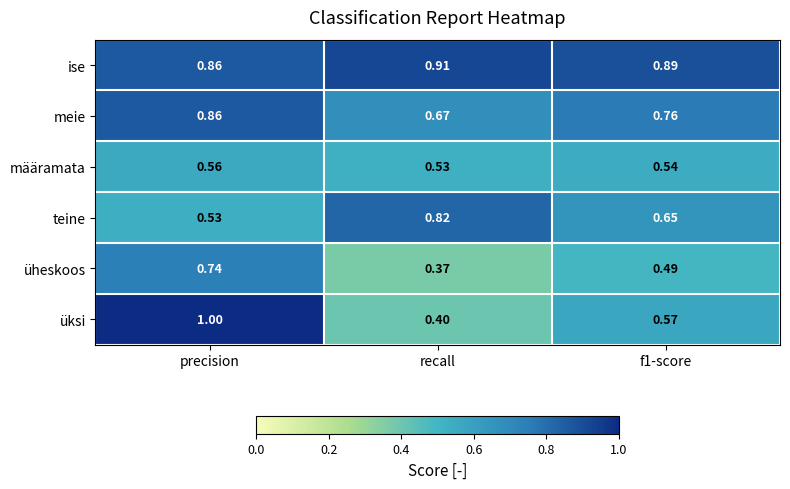

At how many categories does at least one series exceed 0?

3